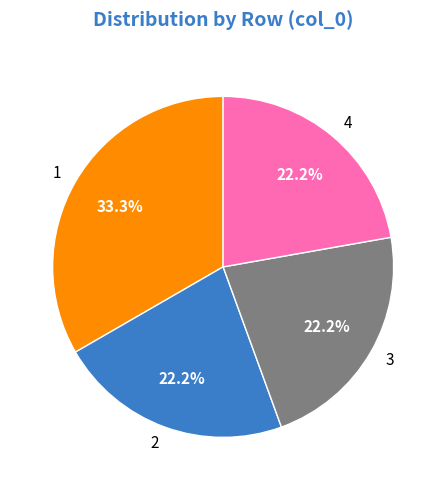

To the nearest percent, what portion does 2 represent?

22%